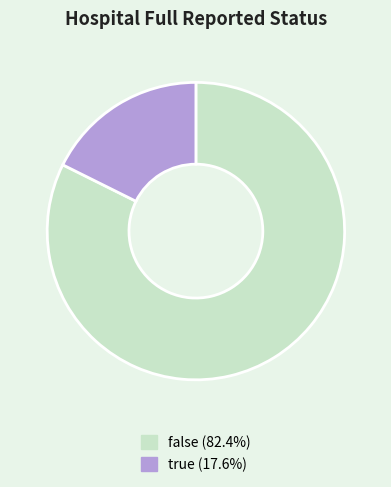

Between true and false, which is larger?

false